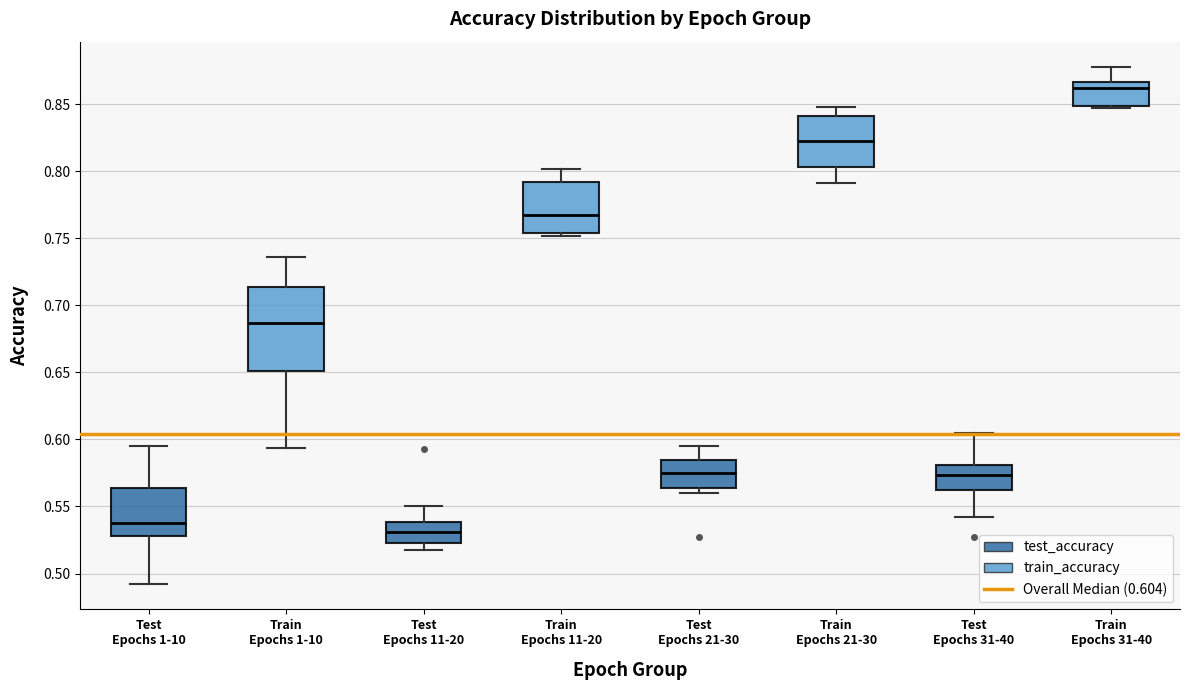

Which box is the tallest, from its lower edge to its upper edge?

Train Epochs 1-10